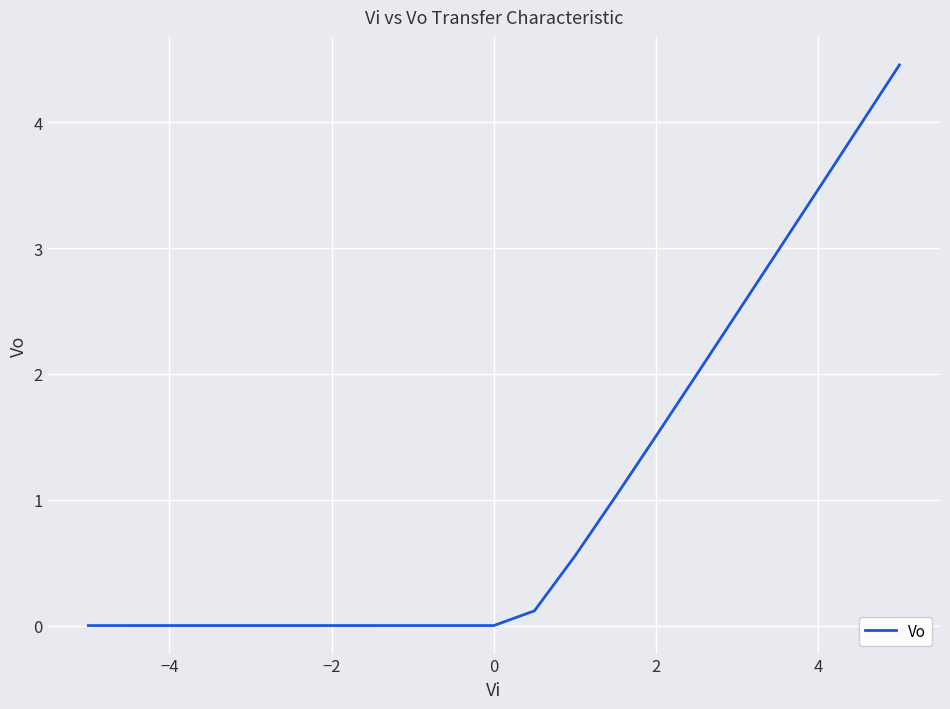

How many categories are shown in the chart?

21